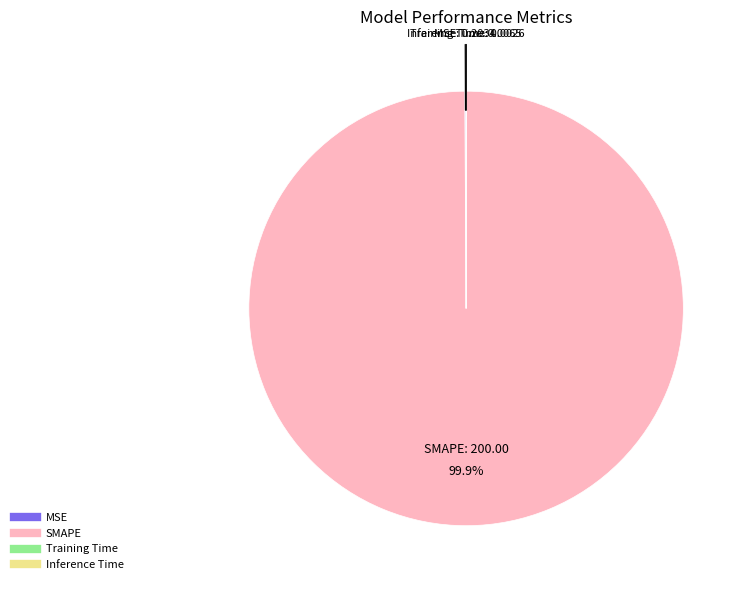

Which slice is the largest?

SMAPE